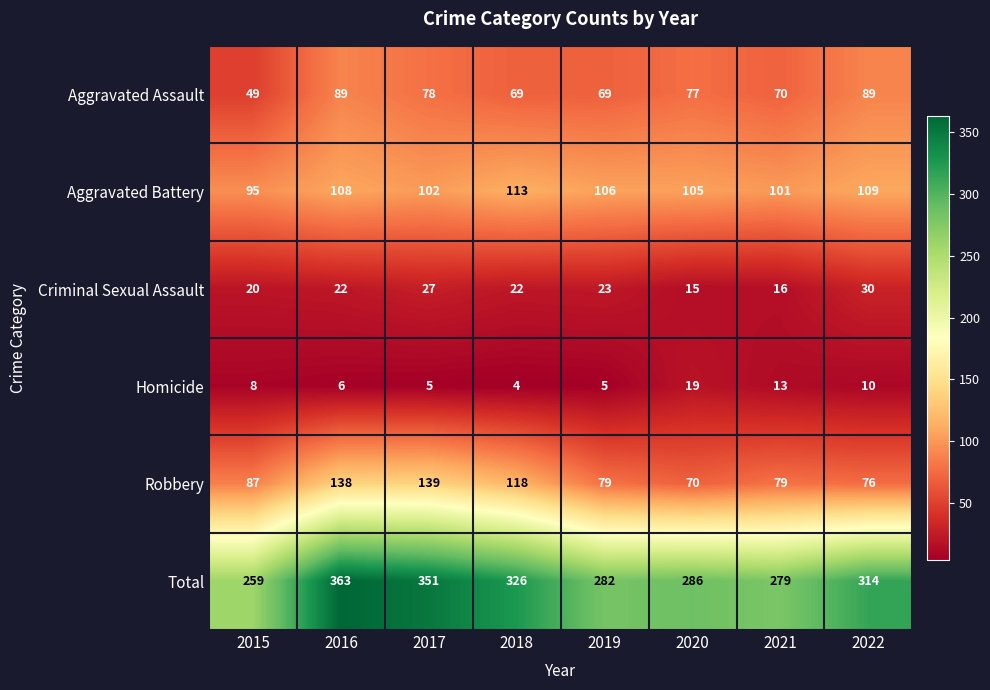

Rank the series at 2017 from highest to lowest value.

Total, Robbery, Aggravated Battery, Aggravated Assault, Criminal Sexual Assault, Homicide